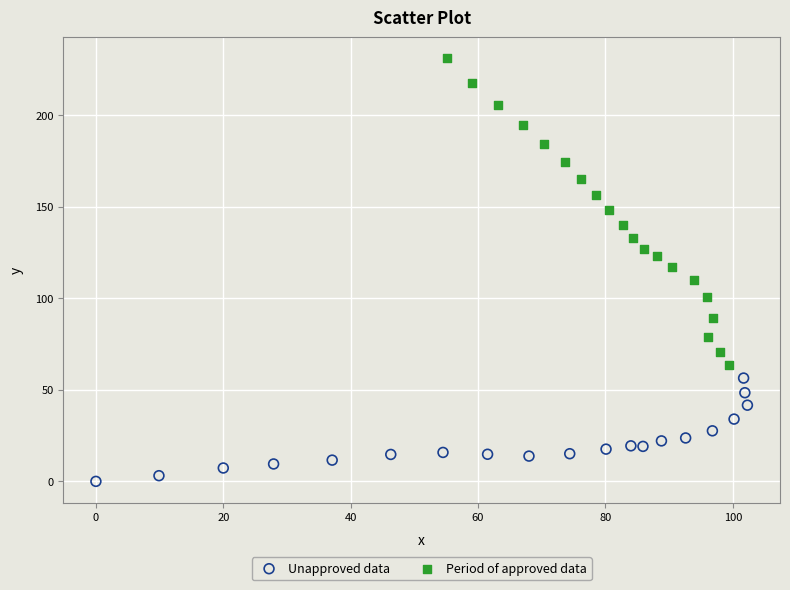

Which series has the widest spread of Y values?

Period of approved data